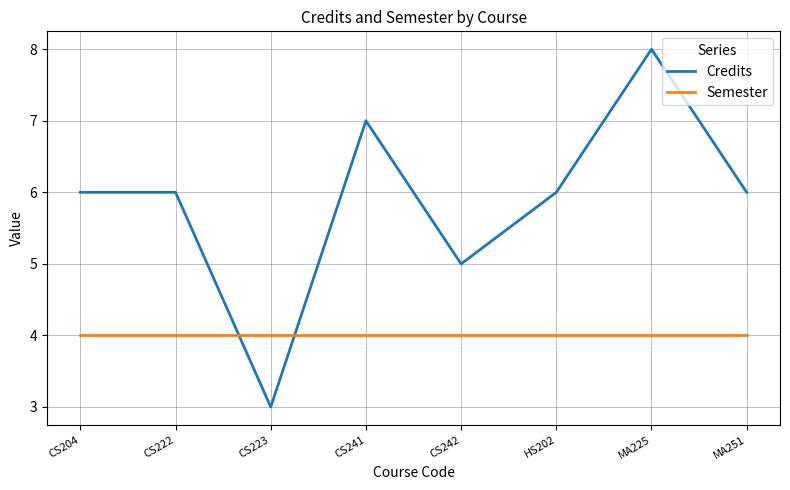

What is the approximate value of Semester at HS202?

4